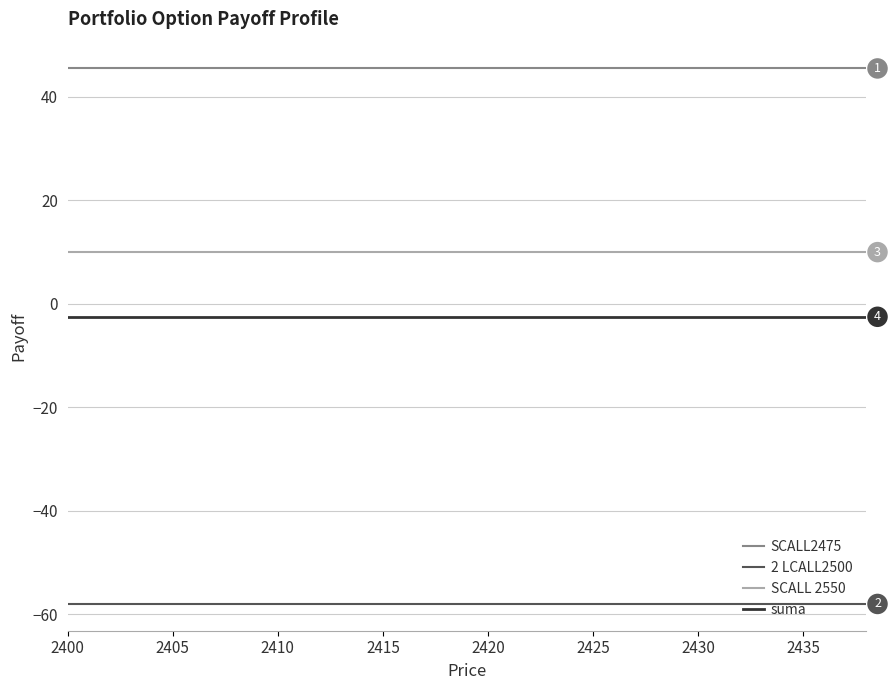

True or false: SCALL2475 and suma cross at least once.

False